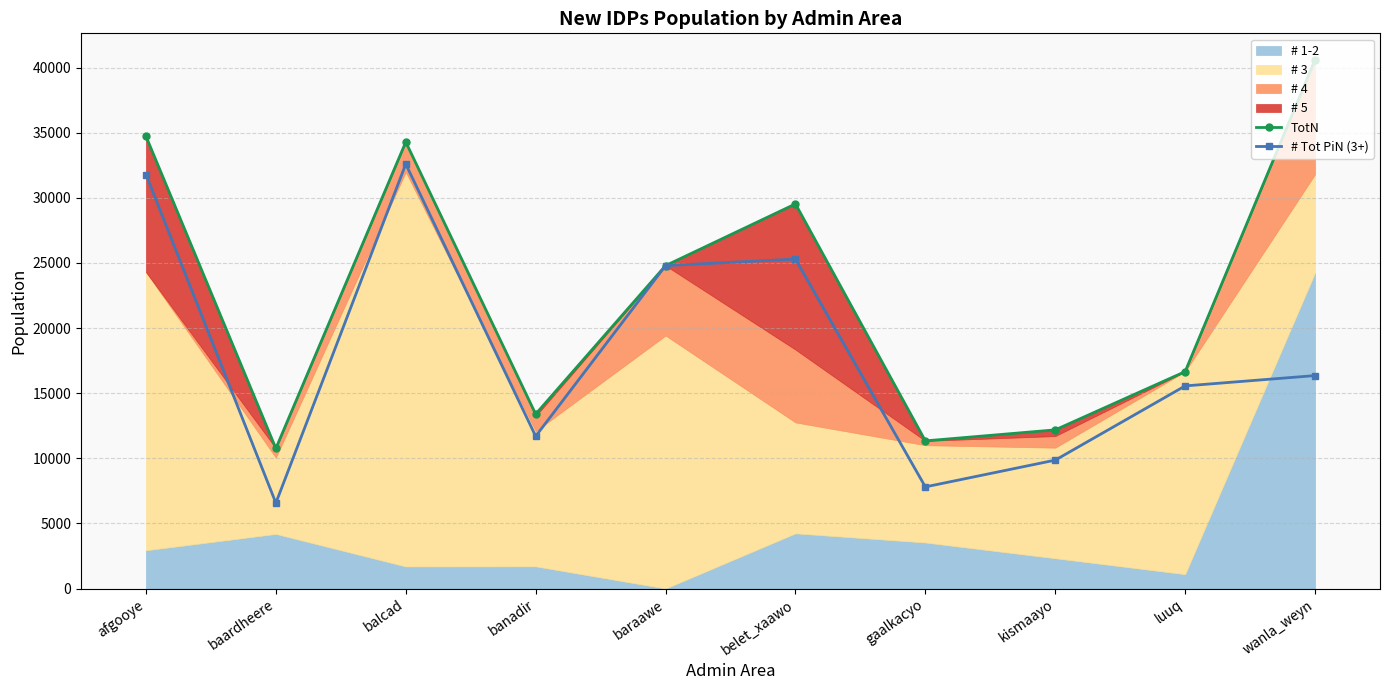

How many data points does each series have?

10